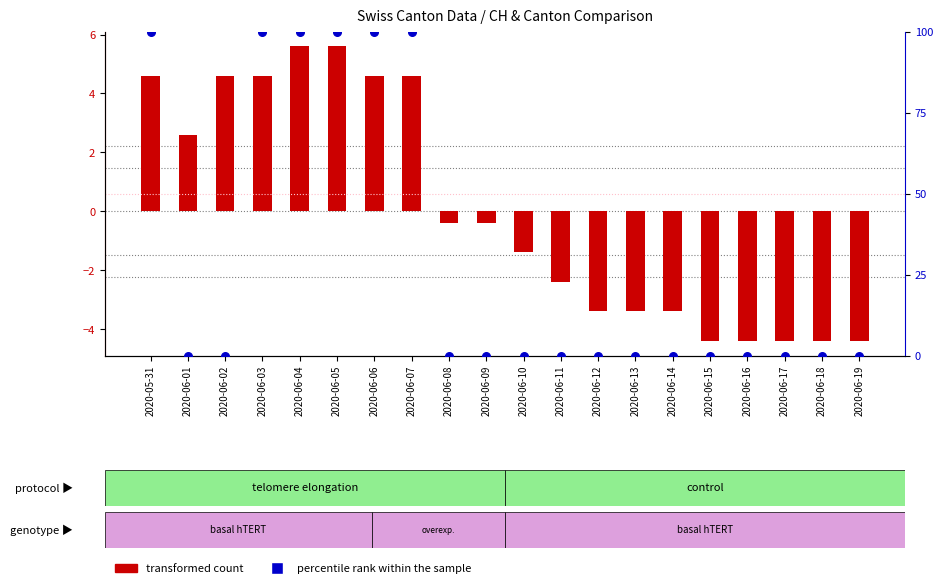

Which series contains the lowest Y value?

transformed count